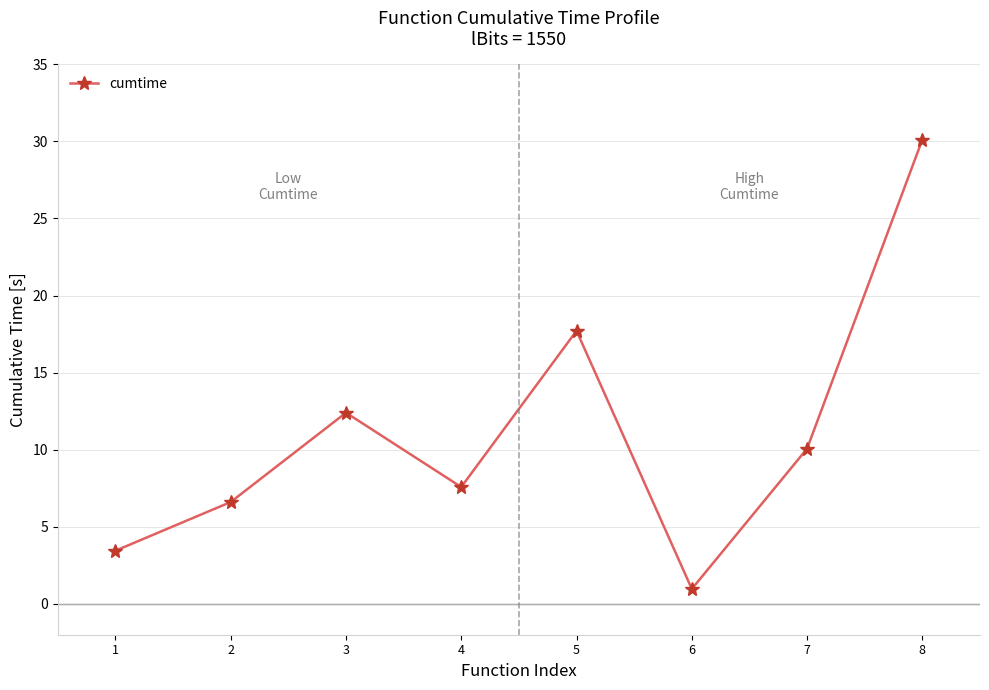

True or false: the data has more than 2 interior local peaks.

False